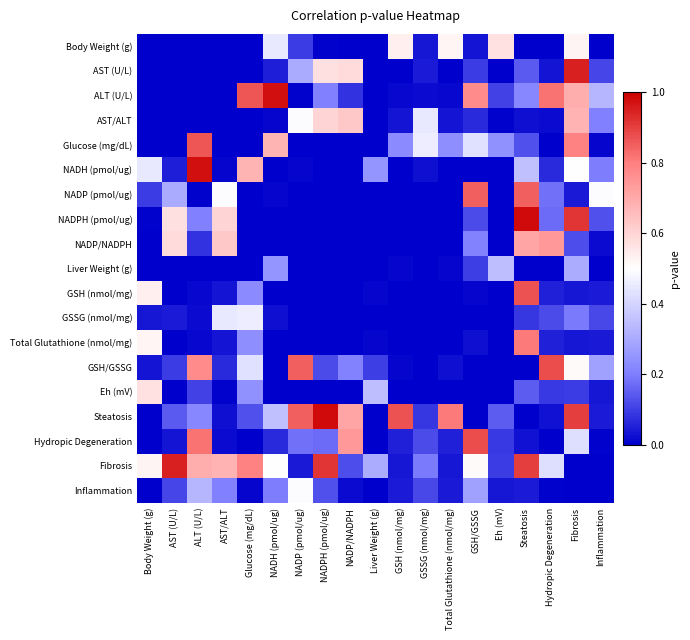

Count the number of data series in this chart.

19